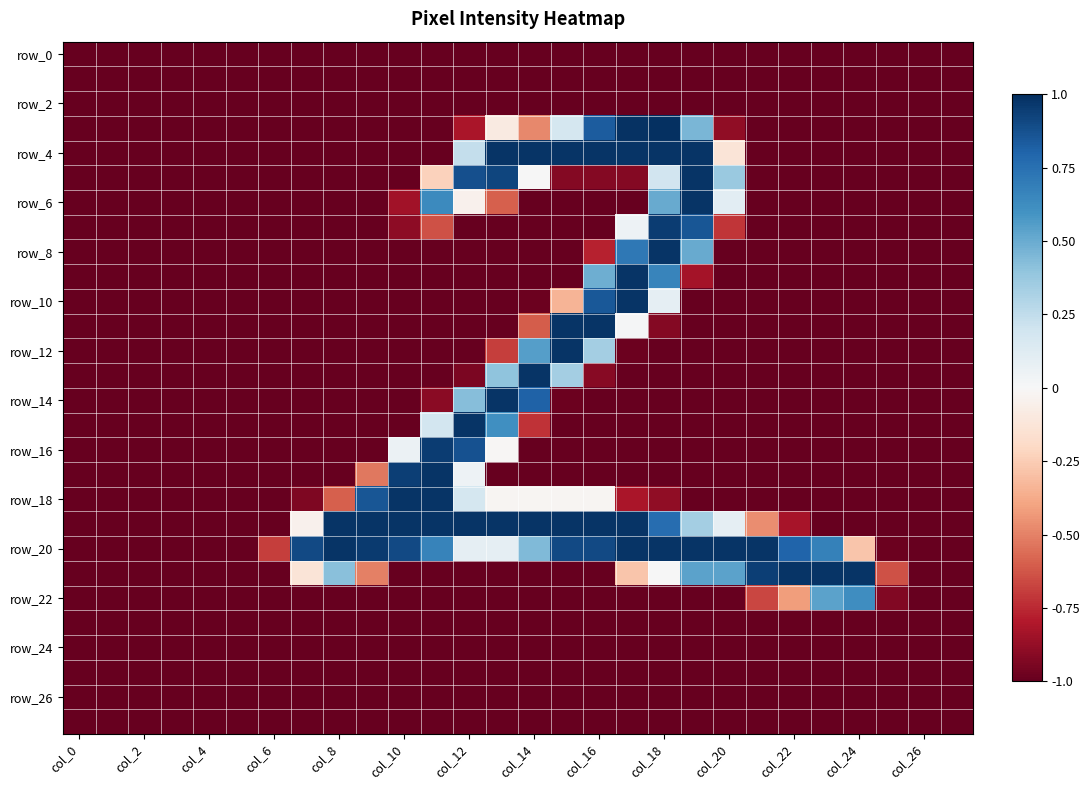

Which category has the highest value across all series?

col_18